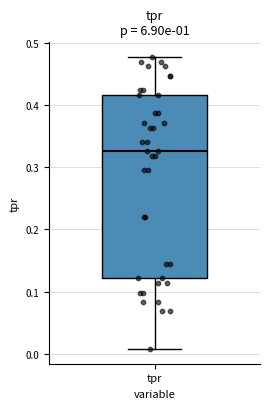

Read this box plot against the y-axis: the position of the median line, the range covered by the box, and the ends of both whiskers. The values are not printed on the chart, so give them approximately, as read against the axis.

median 0.33, box 0.12 to 0.42, whiskers 0.01 to 0.48